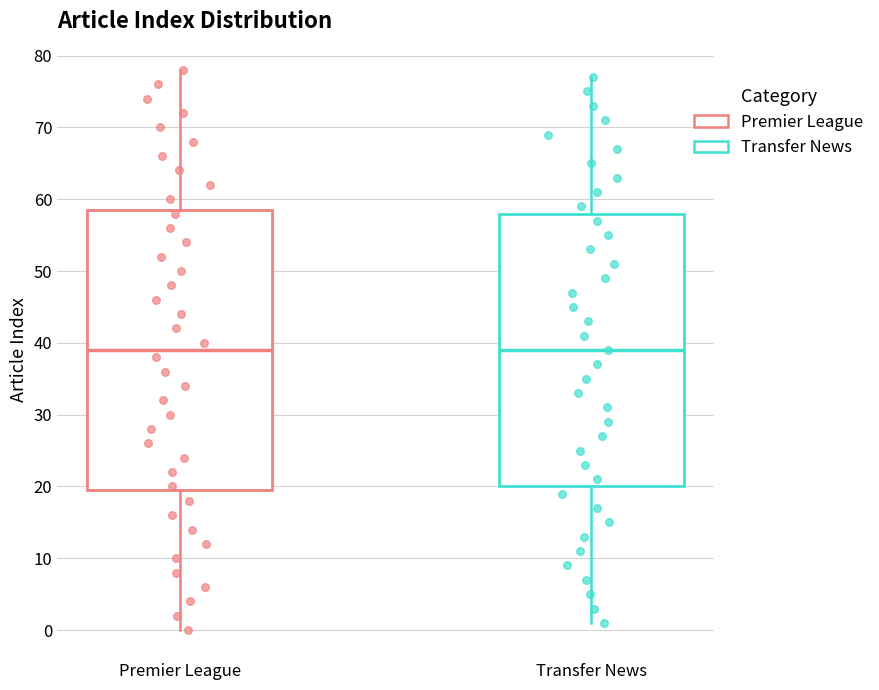

Reading left to right, transcribe this box plot: for each box, give where its median line is, the range the box spans, and where its two whiskers end, as read against the y-axis. The values are not printed on the chart, so give them approximately, as read against the axis.

Premier League: median 39, box 20 to 59, whiskers 0 to 78
Transfer News: median 39, box 20 to 58, whiskers 1 to 77